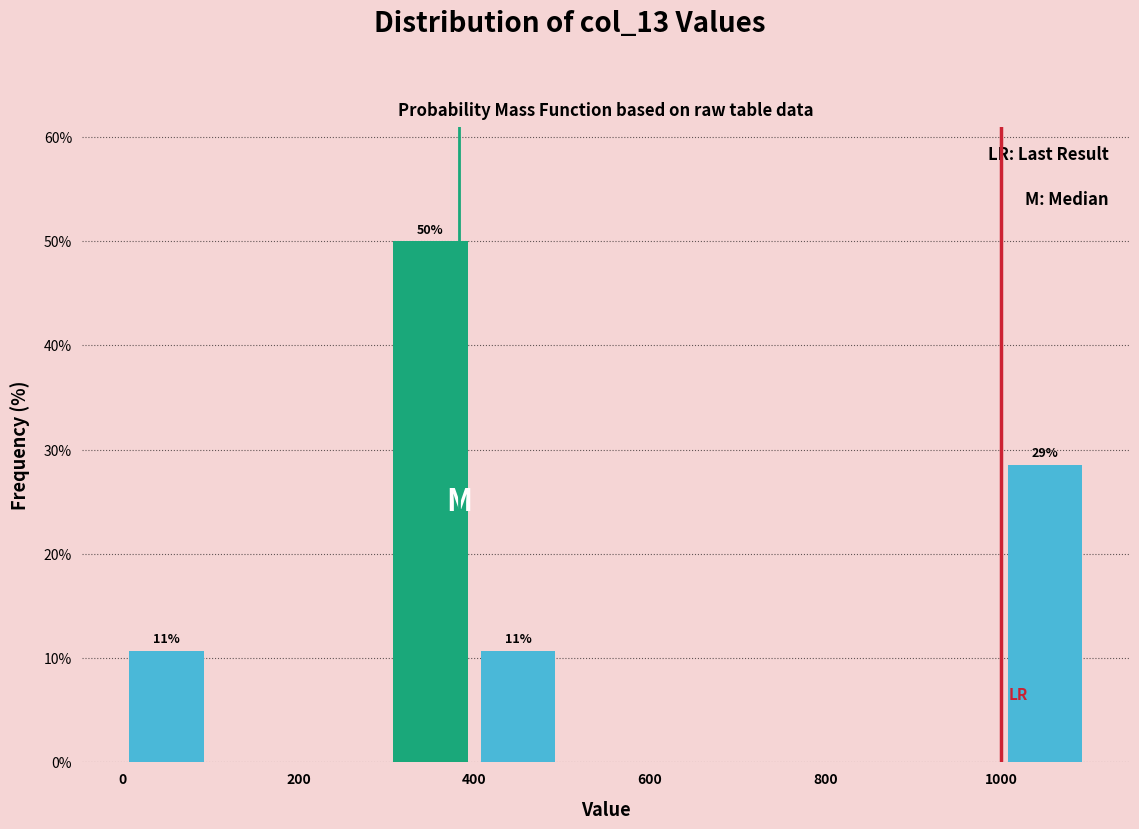

Over which range of the x-axis is the bar tallest?

300 to 400